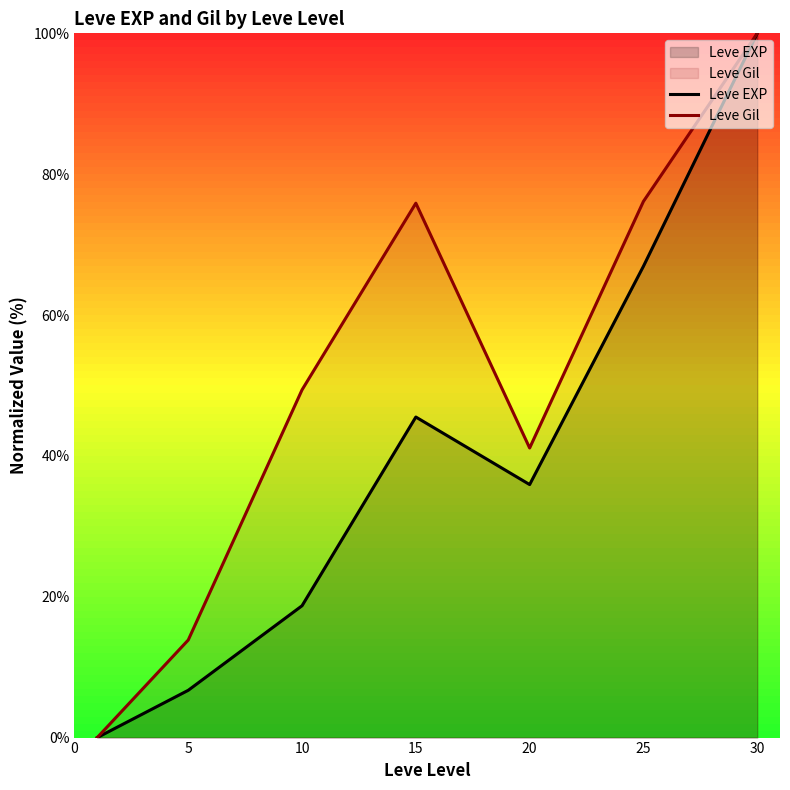

True or false: Leve EXP and Leve Gil cross at least once.

False